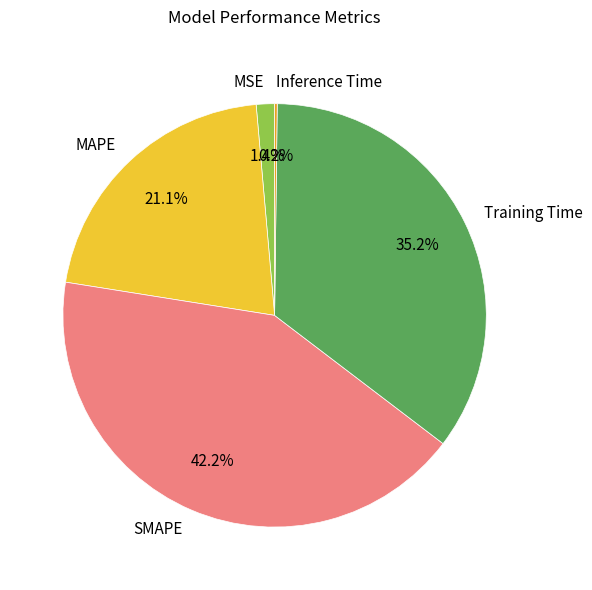

The Training Time slice represents 46% of the pie. True or false?

False